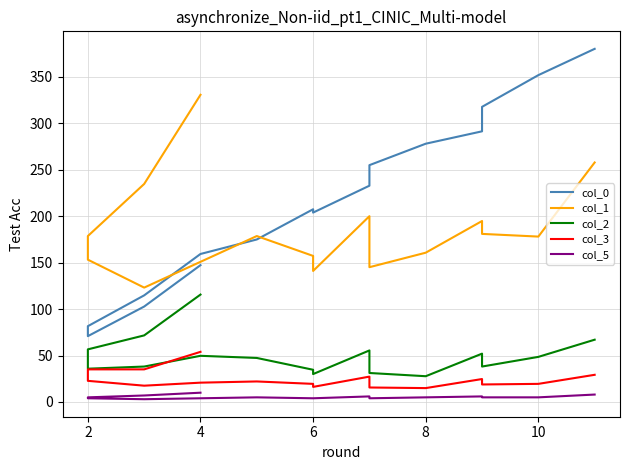

Rank the series by their maximum value, from lowest to highest.

col_5, col_3, col_2, col_1, col_0